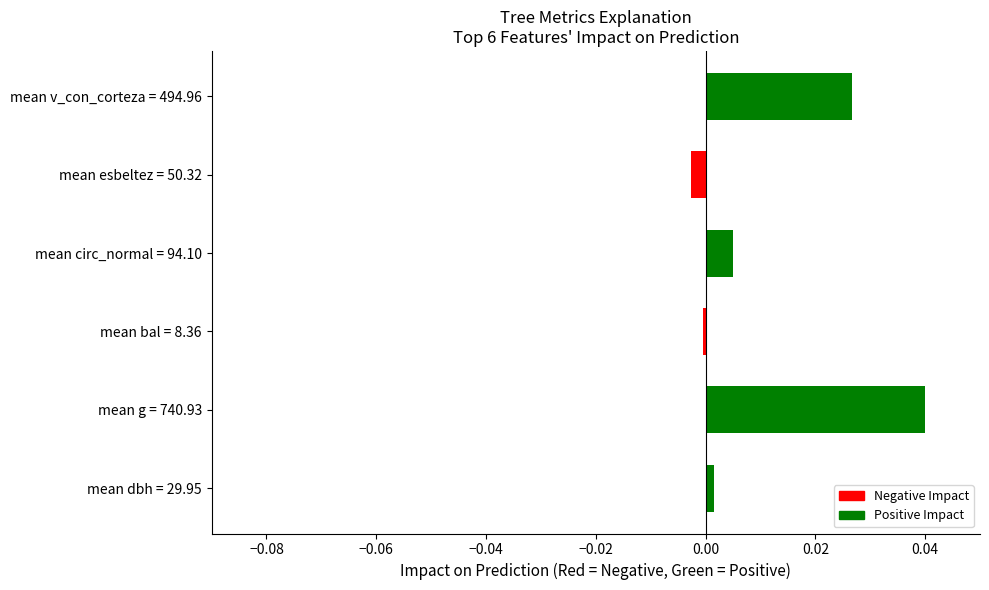

How many values exceed 0?

4